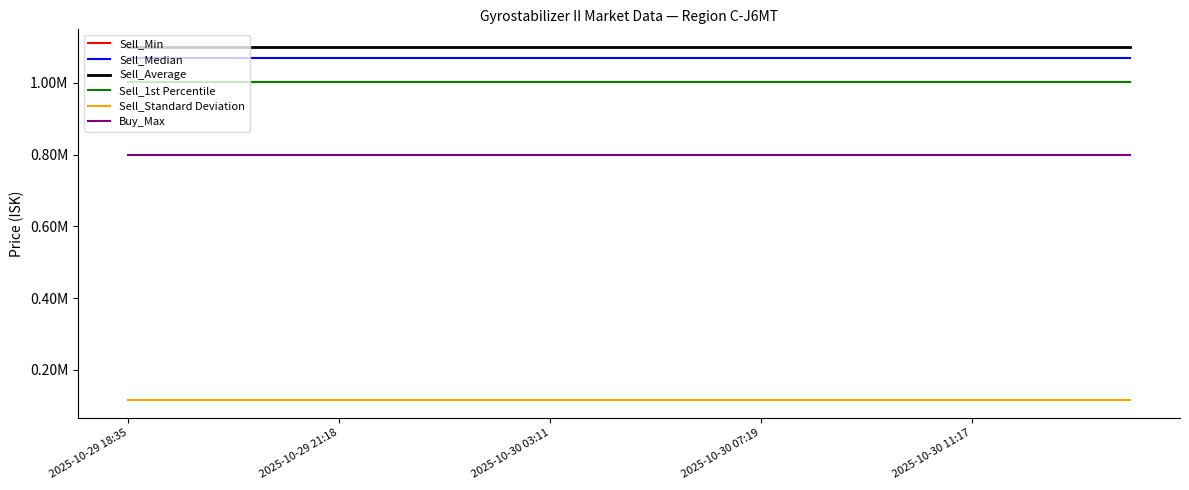

At how many categories does at least one series exceed 863878?

20